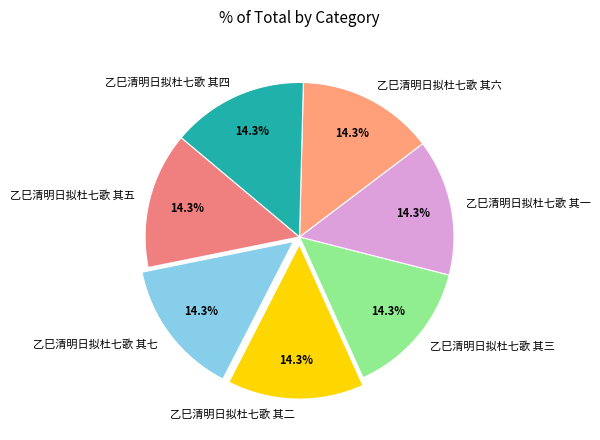

Count the number of slices in the pie.

7